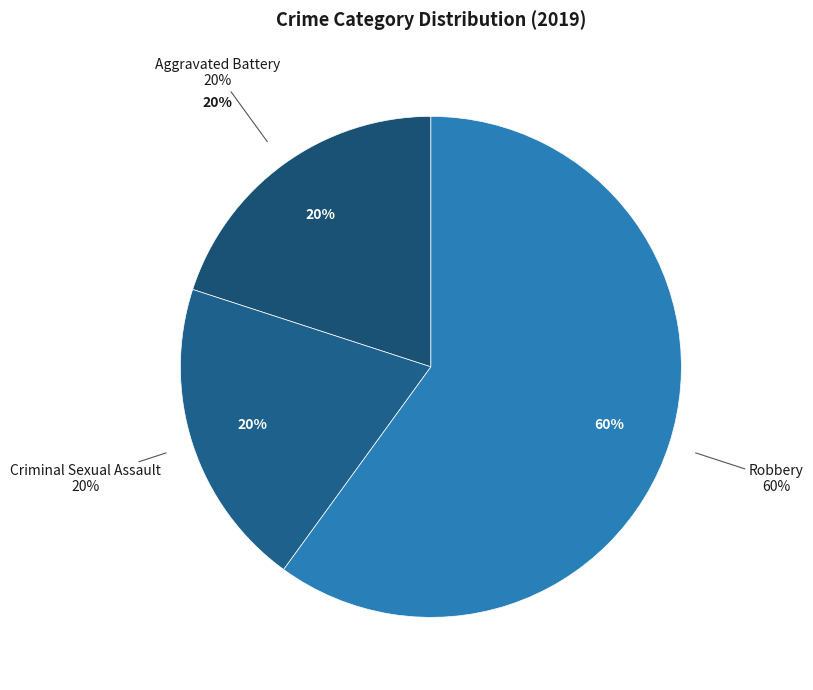

To the nearest percent, what percentage of the pie is Robbery?

60%